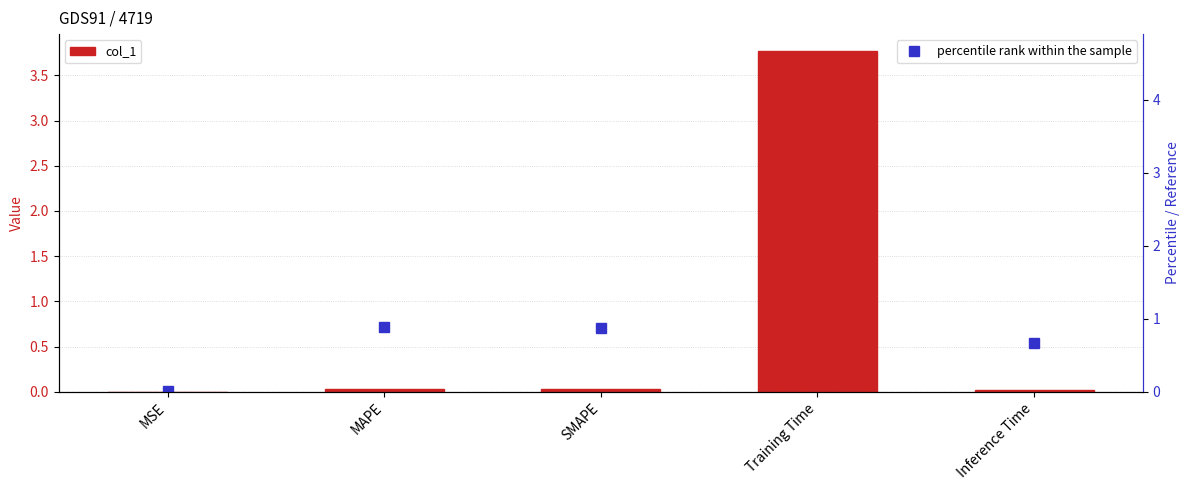

Rank the series at MSE from highest to lowest value.

percentile rank within the sample, col_1